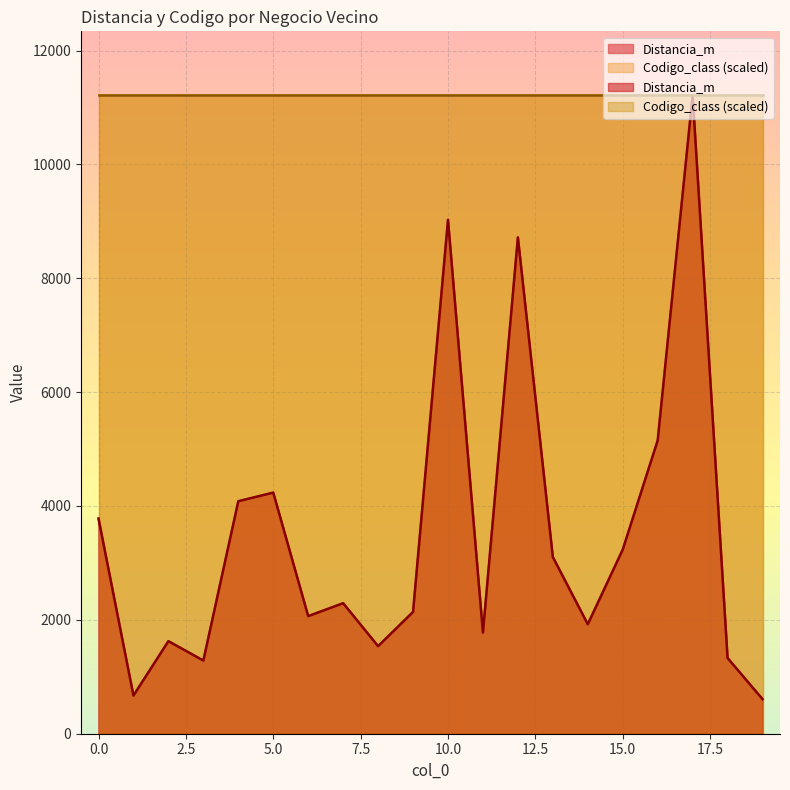

At which label is the value closest to 5911?

16